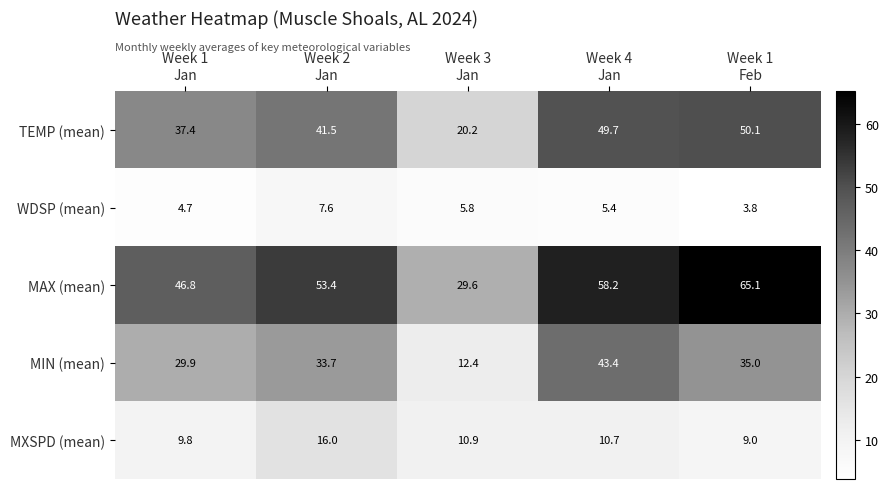

What is the average value of the MAX (mean) series?

50.6